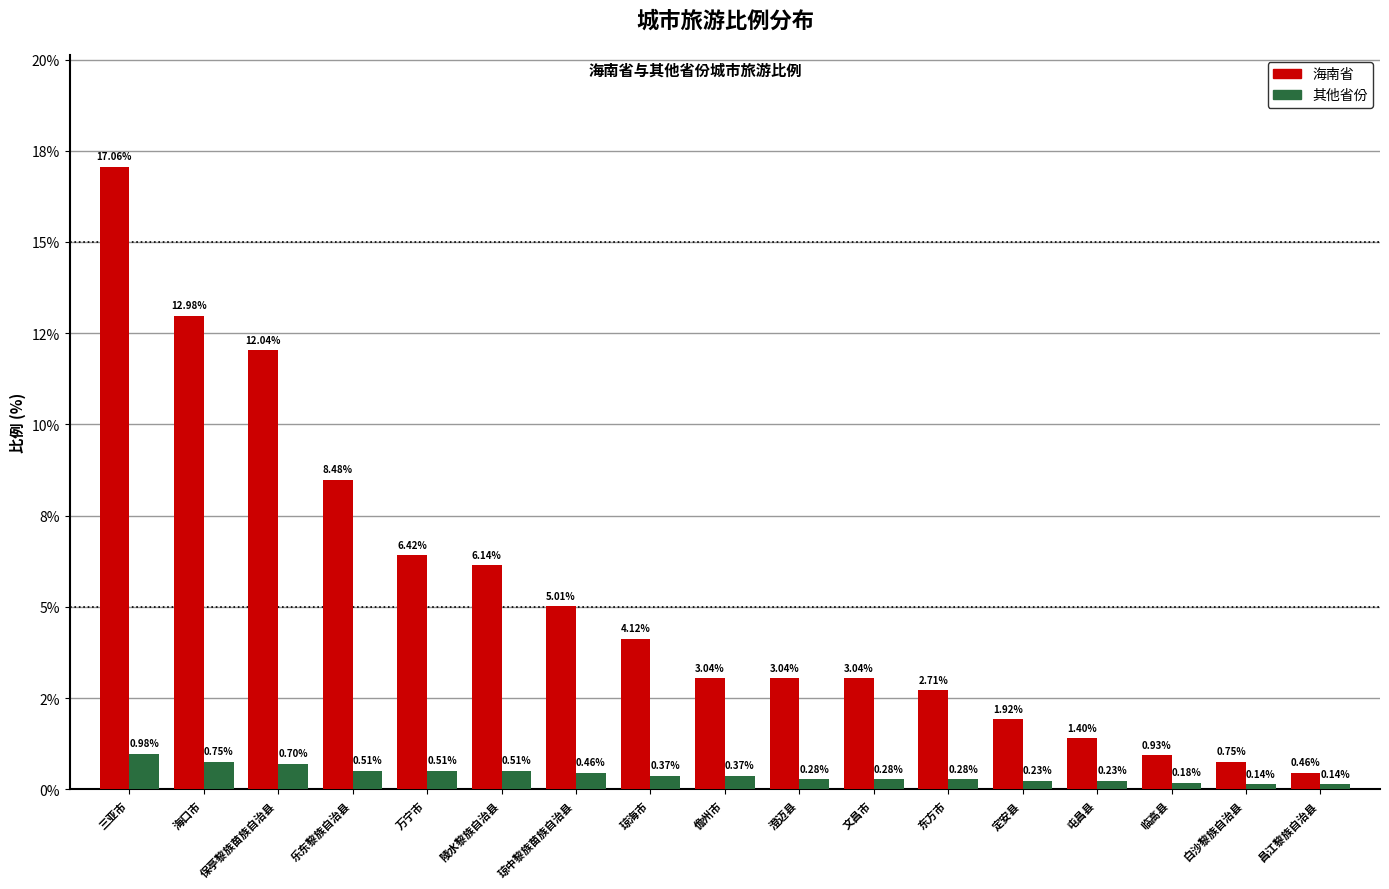

What are all the series names shown in the legend?

海南省, 其他省份